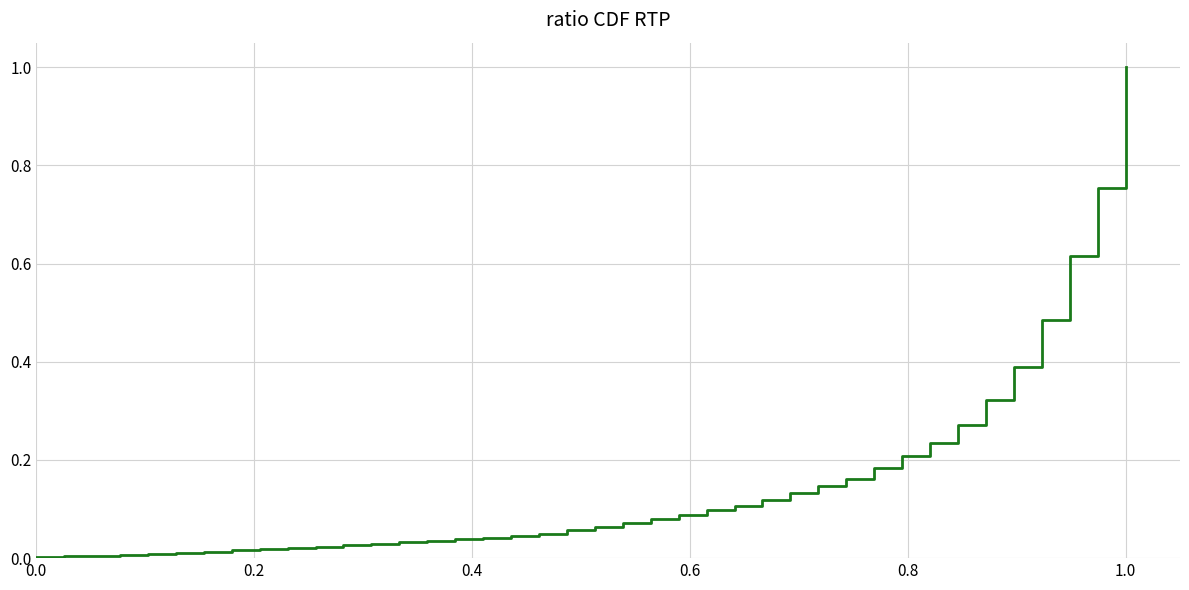

What is the difference between the maximum and minimum values?

1.0